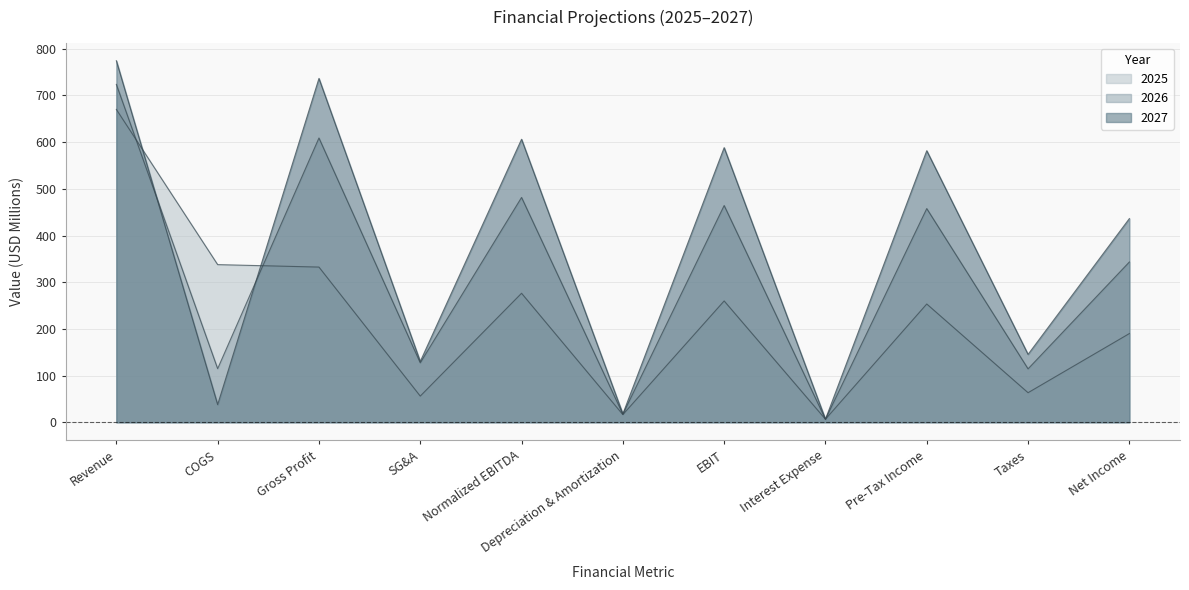

The value of 2027 at Depreciation & Amortization is 4.9. True or false?

False